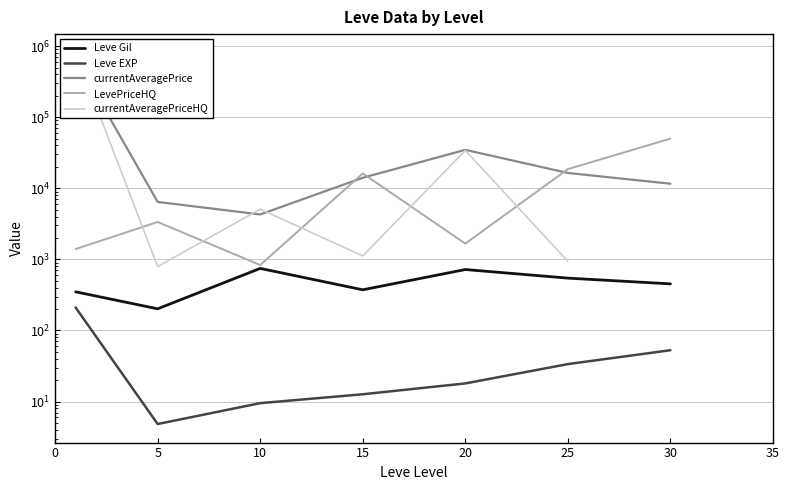

Does the chart have visible grid lines?

Yes